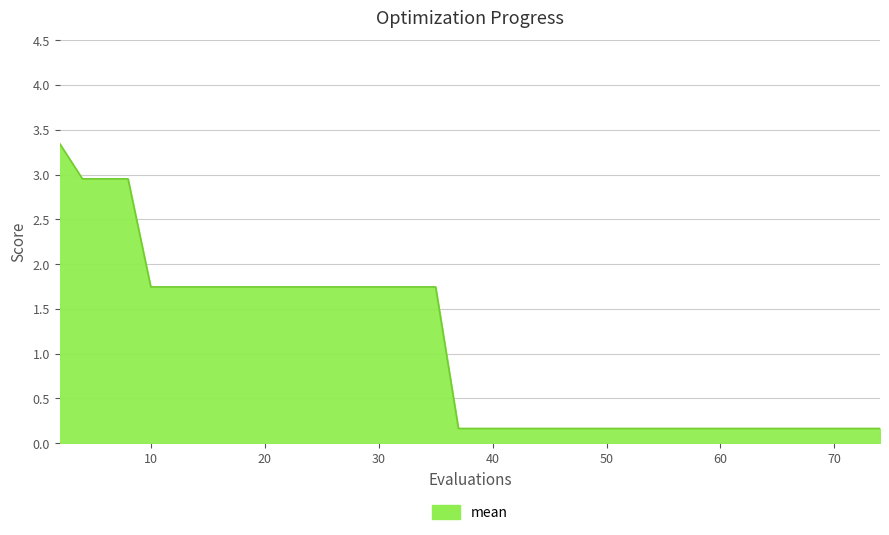

What is the difference between the maximum and minimum values?

3.2